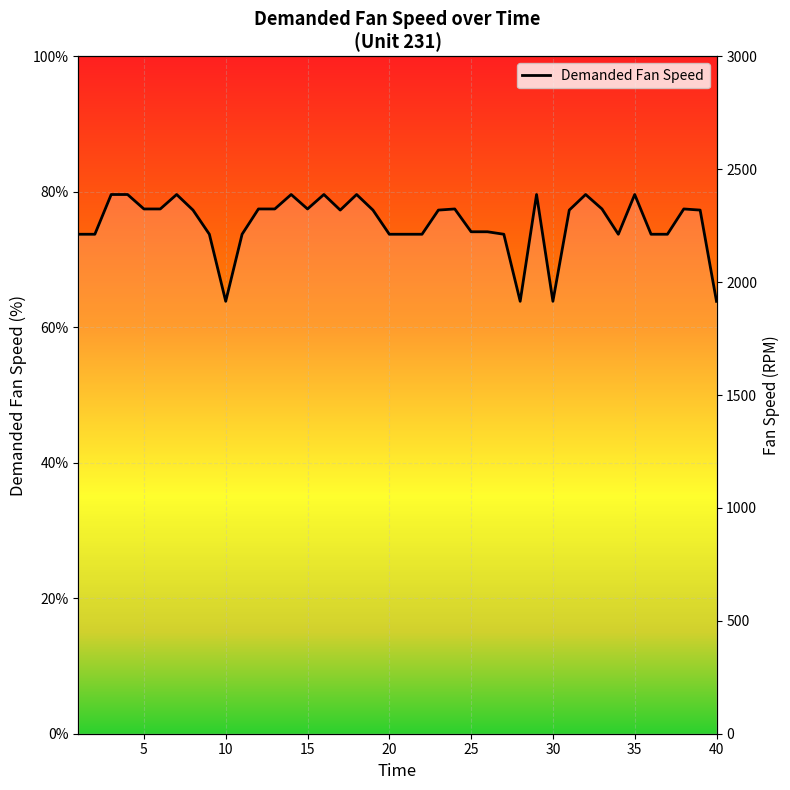

At which category does the data reach its first local peak?

7